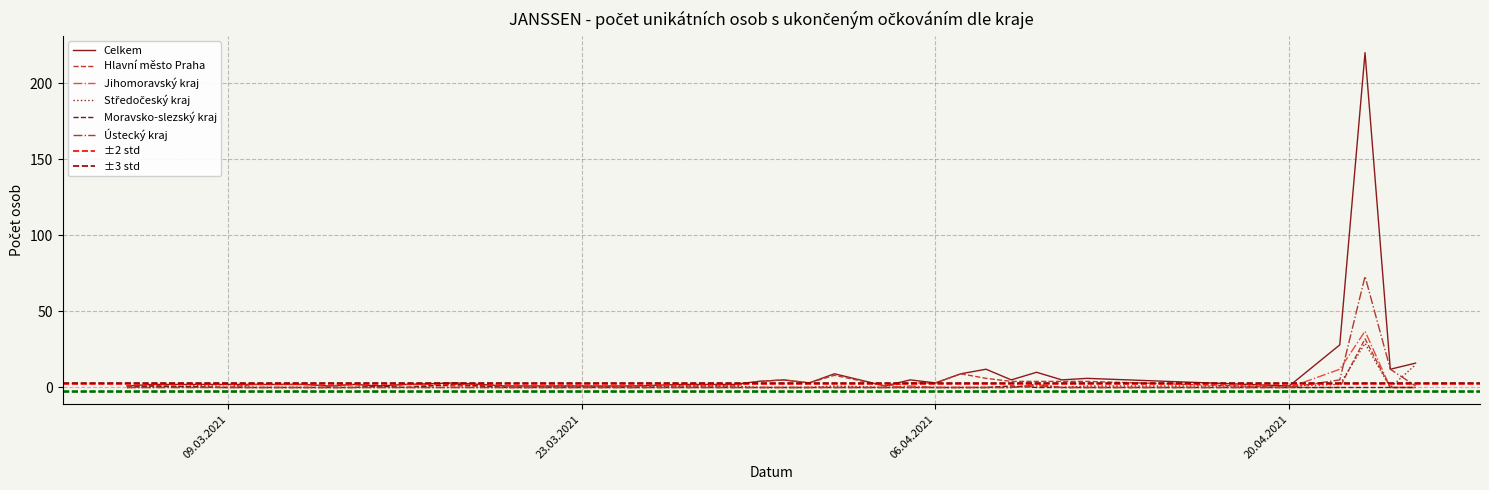

What are all the series names shown in the legend?

Celkem, Hlavní město Praha, Jihomoravský kraj, Středočeský kraj, Moravsko-slezský kraj, Ústecký kraj